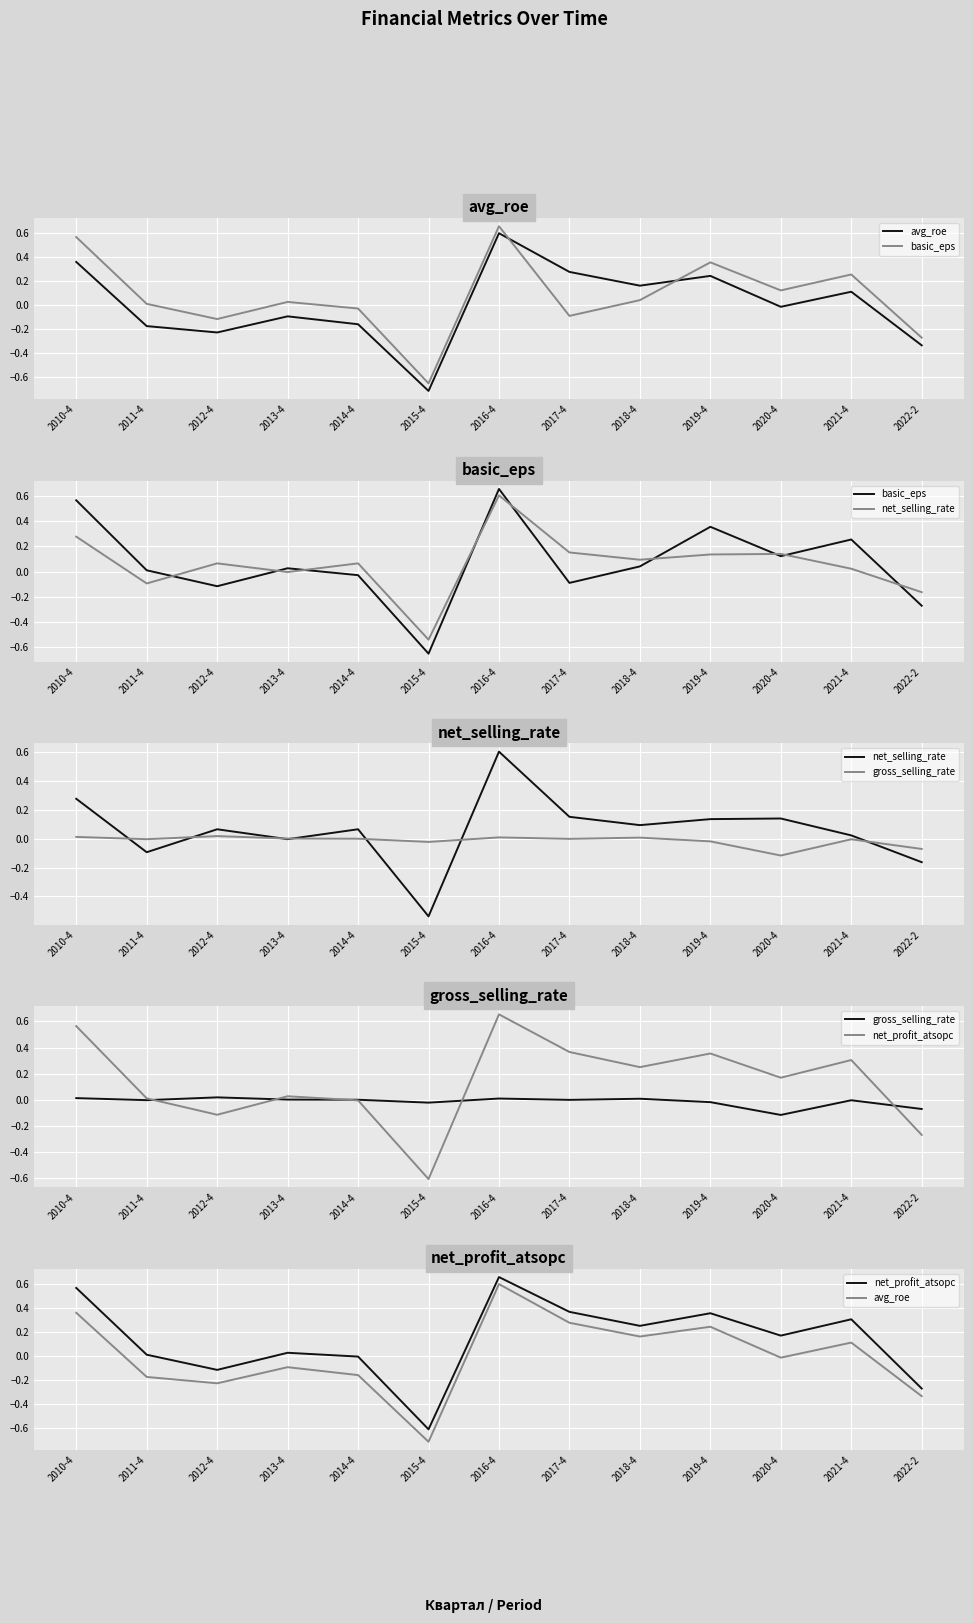

Which series changed the most between 2020-4 and 2022-2?

net_profit_atsopc